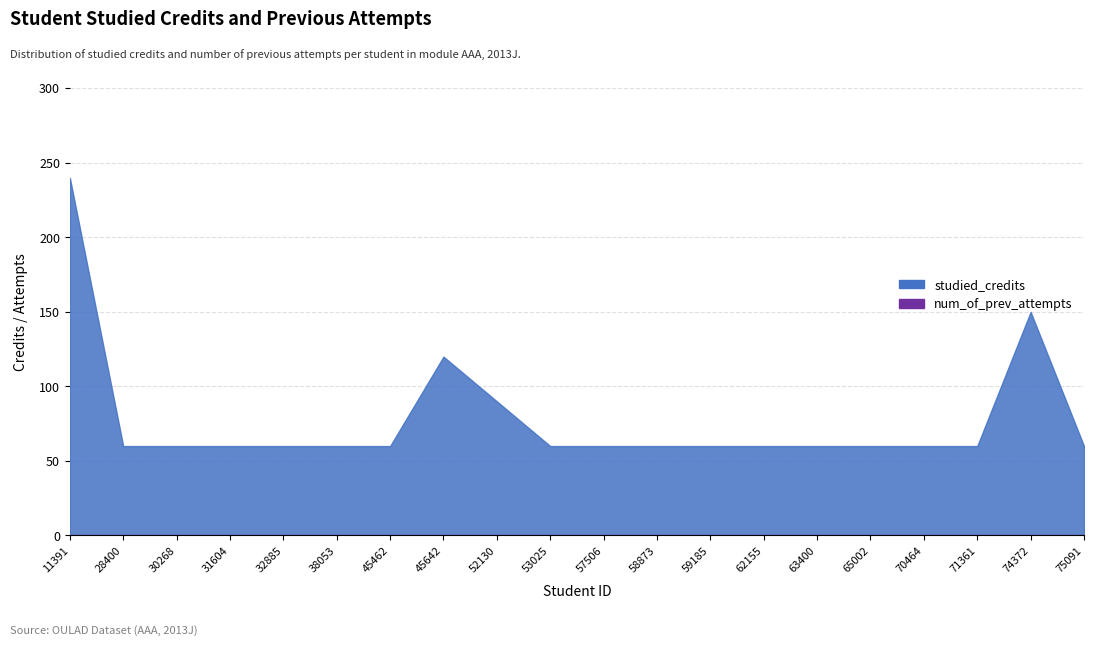

Reading left to right, extract all data points from this chart.

studied_credits: 11391=240	28400=60	30268=60	31604=60	32885=60	38053=60	45462=60	45642=120	52130=90	53025=60	57506=60	58873=60	59185=60	62155=60	63400=60	65002=60	70464=60	71361=60	74372=150	75091=60
num_of_prev_attempts: 11391=0	28400=0	30268=0	31604=0	32885=0	38053=0	45462=0	45642=0	52130=0	53025=0	57506=0	58873=0	59185=0	62155=0	63400=0	65002=0	70464=0	71361=0	74372=0	75091=0